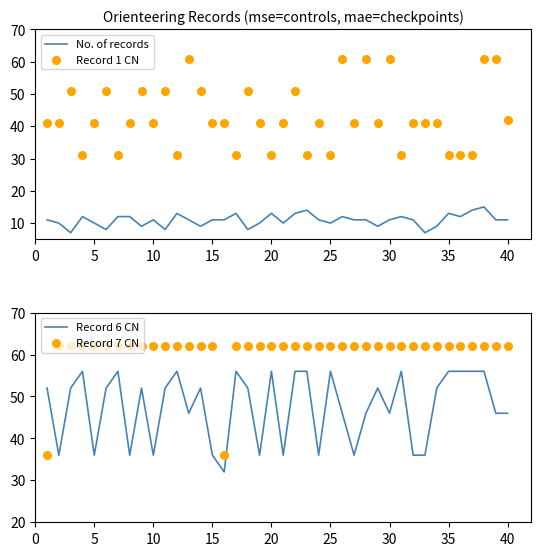

Which series contains the lowest Y value?

No. of records